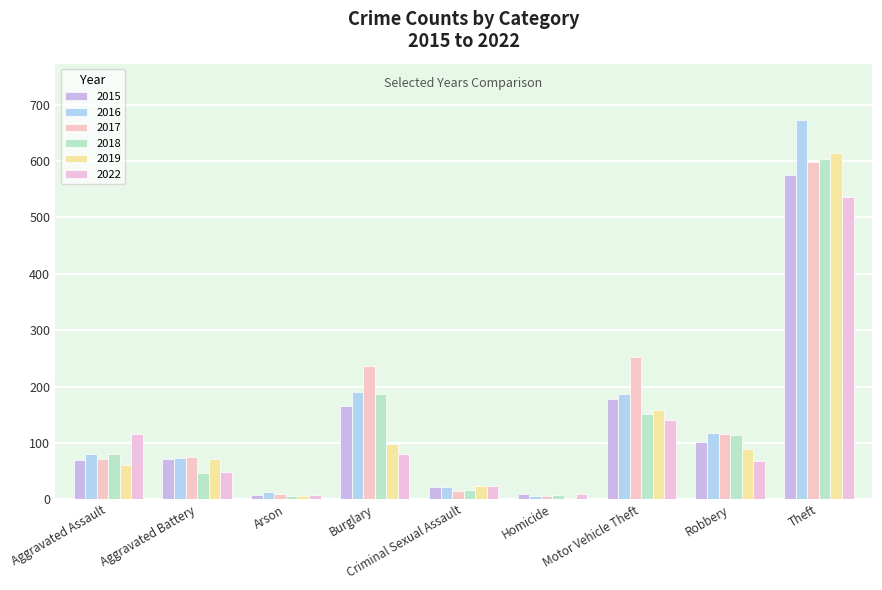

At how many categories does at least one series exceed 519?

1